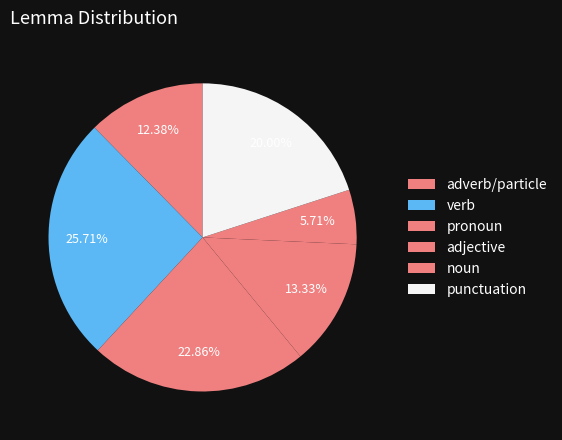

How many slices are in this pie chart?

6